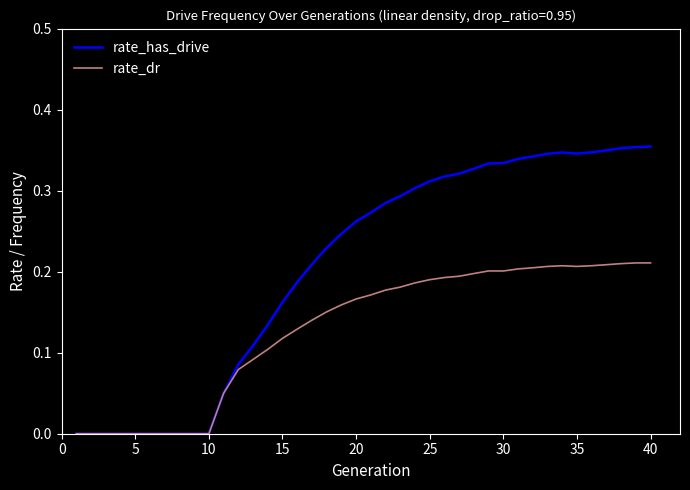

Rank the series by their average value, from lowest to highest.

rate_dr, rate_has_drive